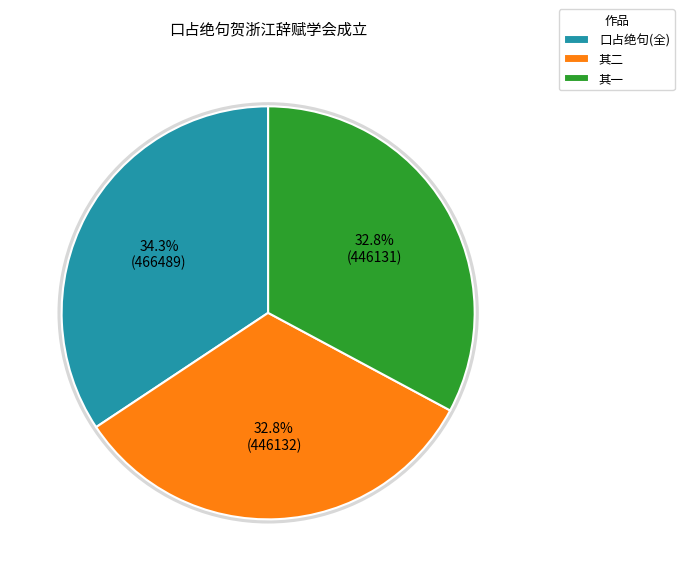

Which slice is the largest?

口占绝句(全)